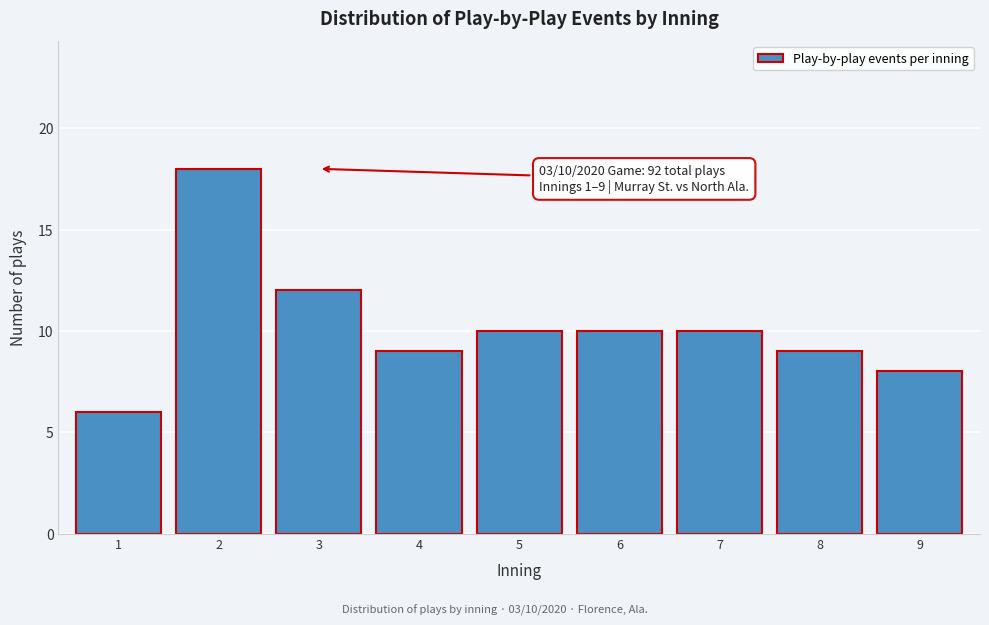

Reading right to left, transcribe all the data shown in this chart.

8	9	10	10	10	9	12	18	6